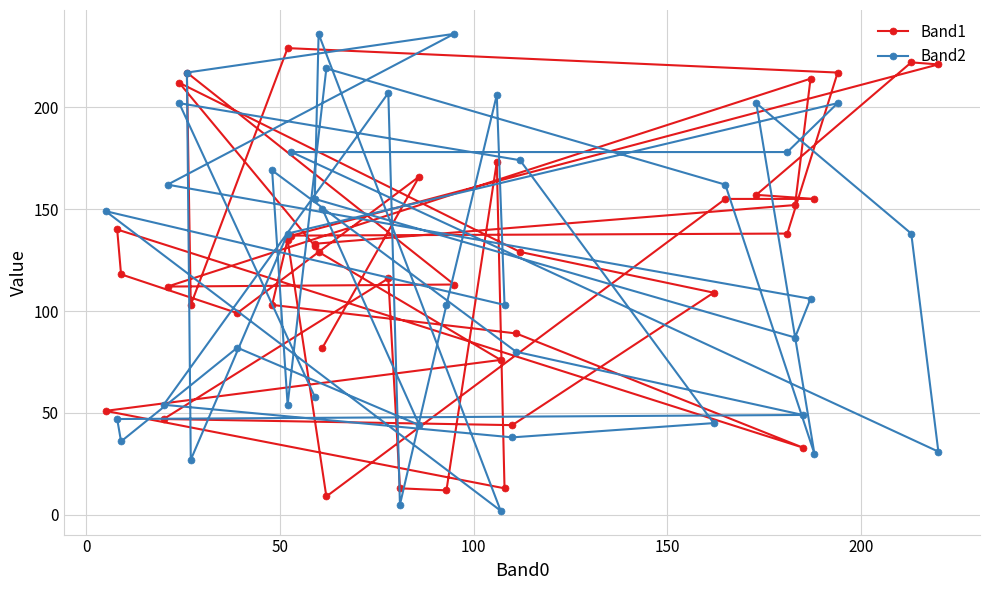

How many series are shown in this chart?

2